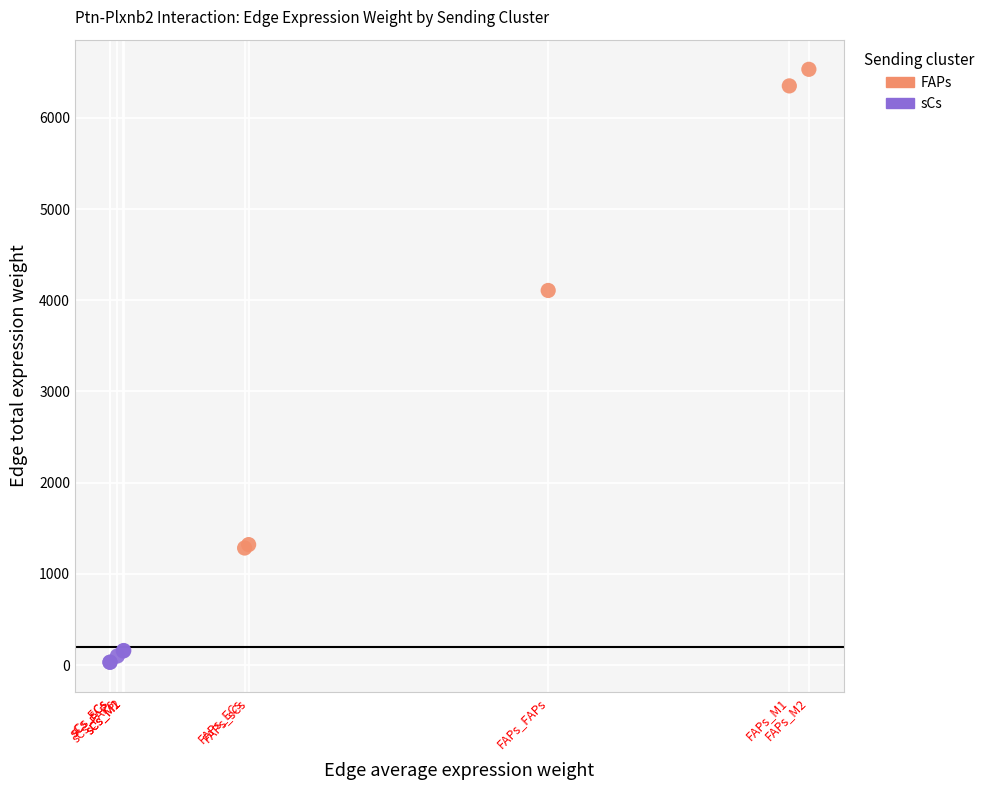

Which series contains the highest Y value?

FAPs